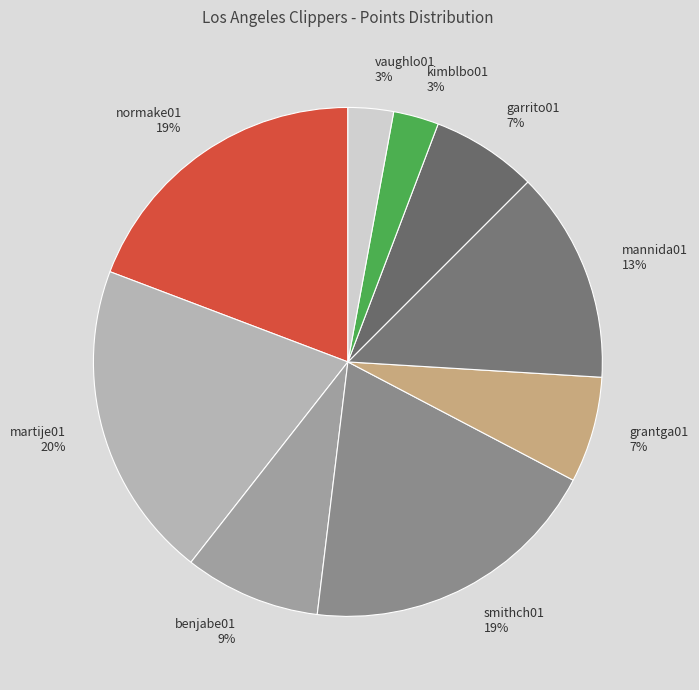

What percentage is the benjabe01 slice, to the nearest percent?

9%